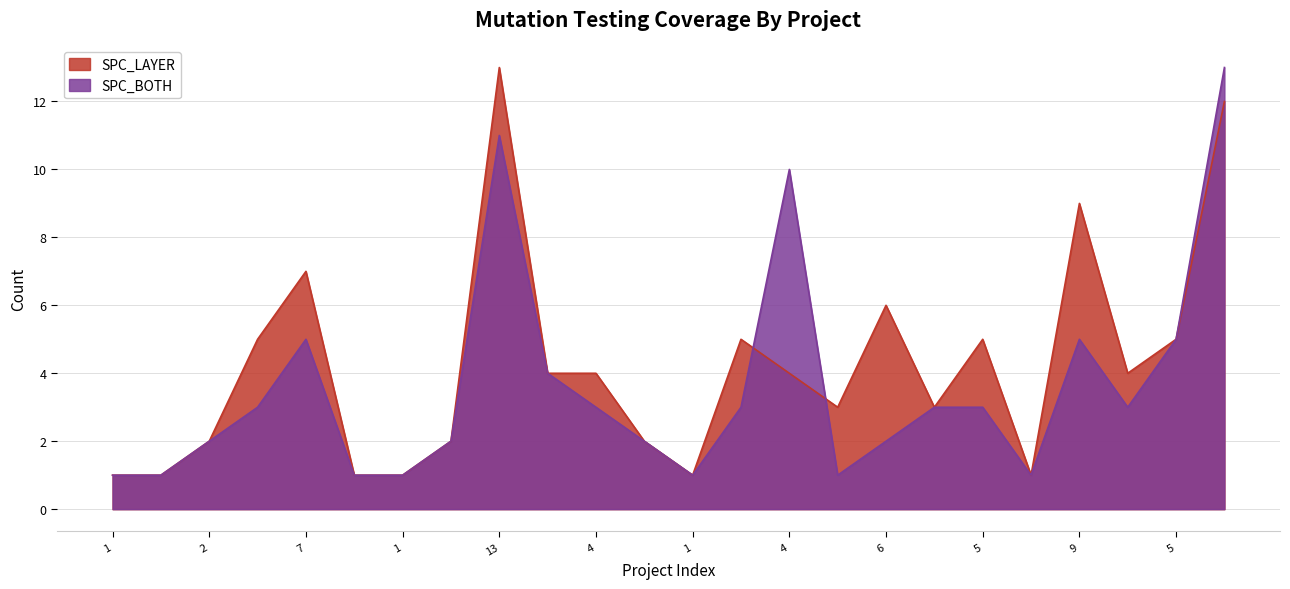

Between 6 and 4, which is larger?

6